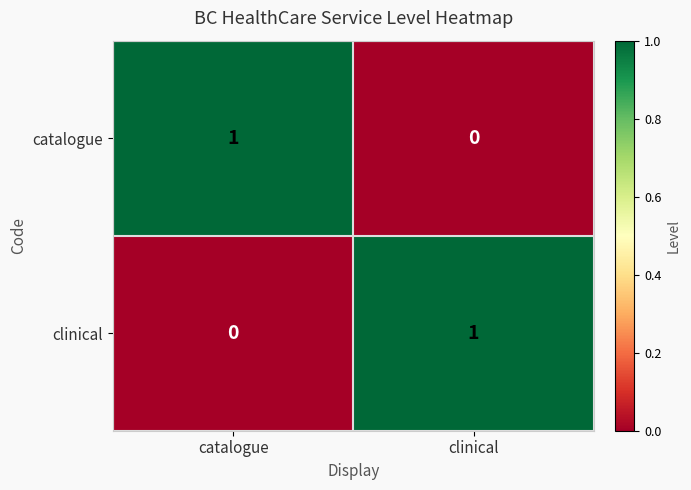

At which label is clinical closest to 0?

catalogue